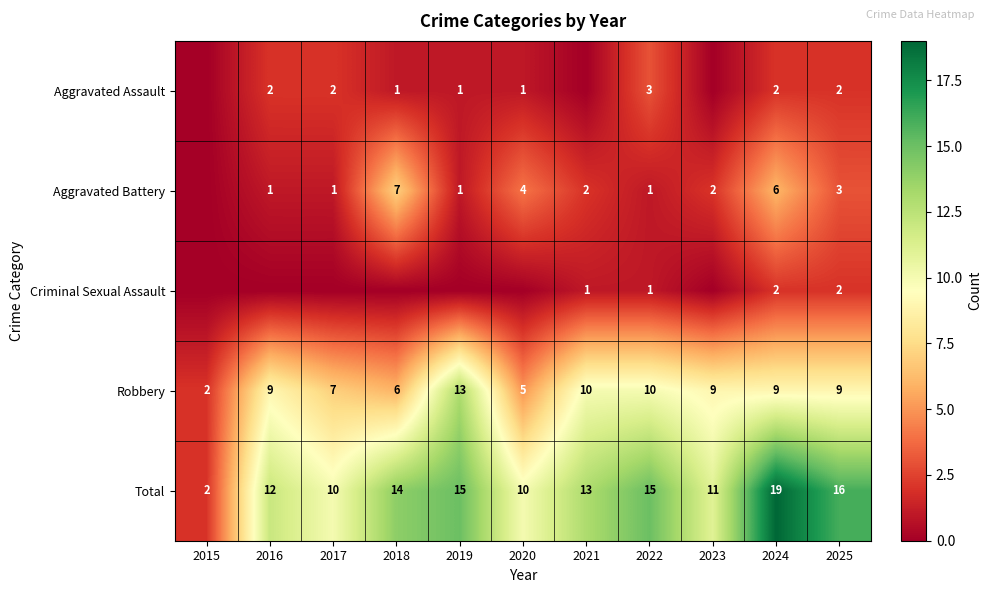

At which label does Total reach its minimum?

2015